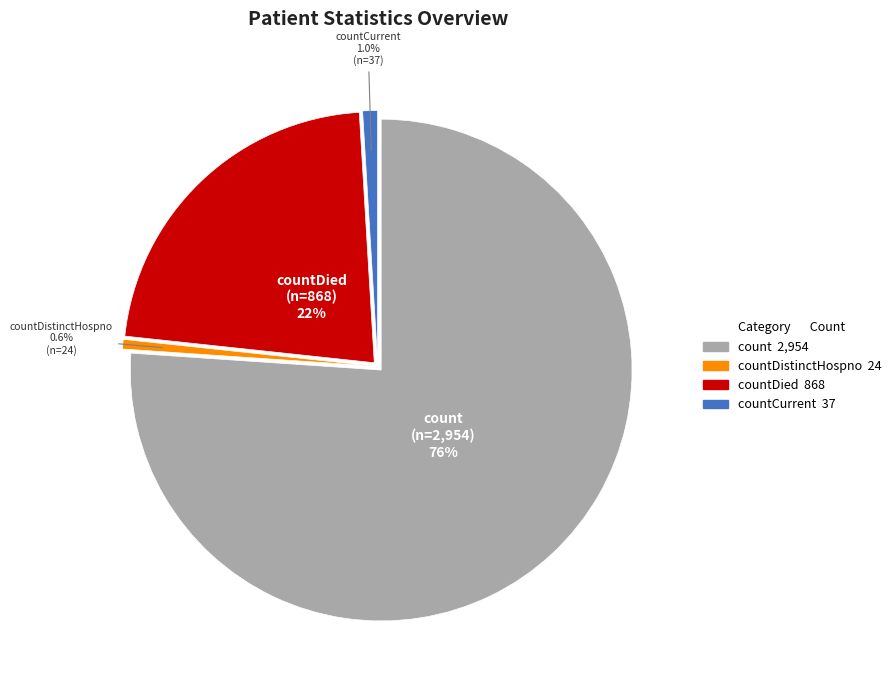

Is there any slice that represents more than half of the pie?

Yes